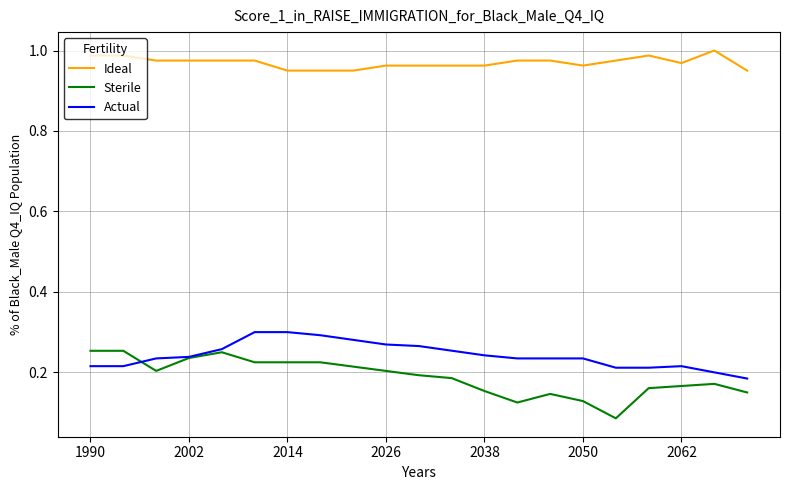

Count the number of categories in the chart.

21